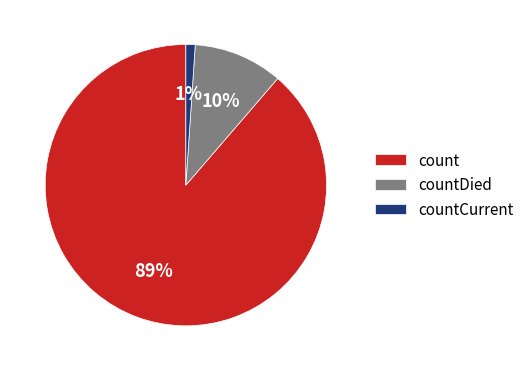

True or false: countDied accounts for 10% of the total.

True